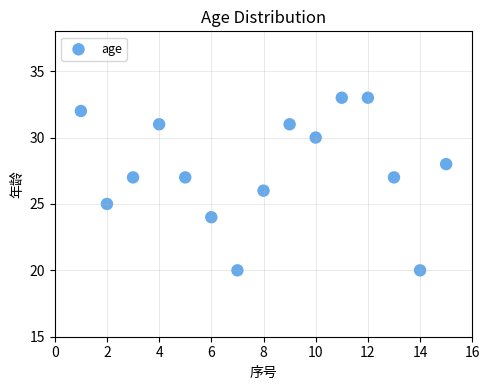

What is the range of X values (max minus min)?

14